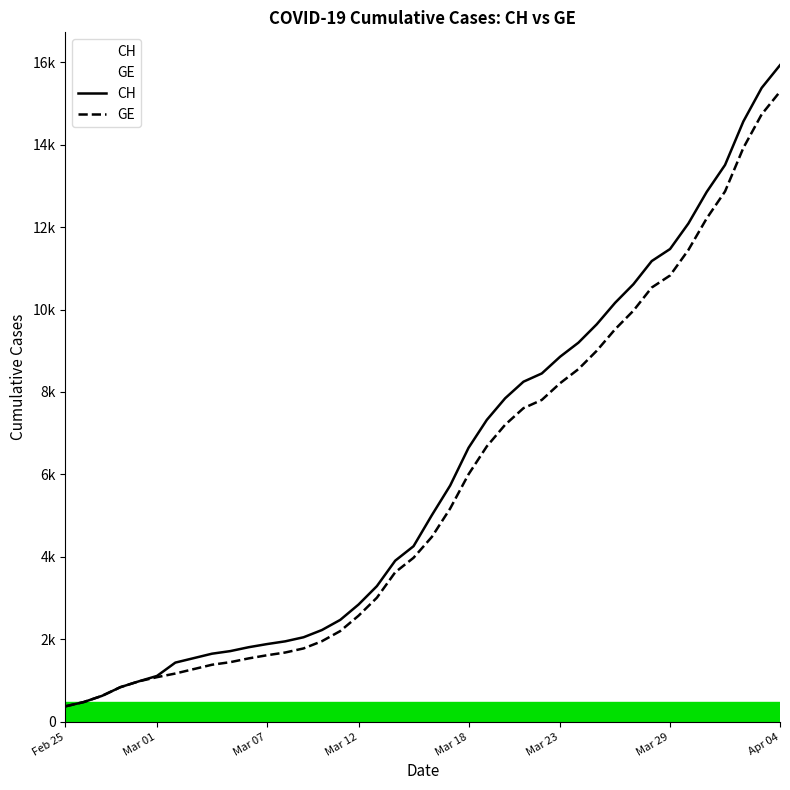

How many values in the GE series are below 4485?

20